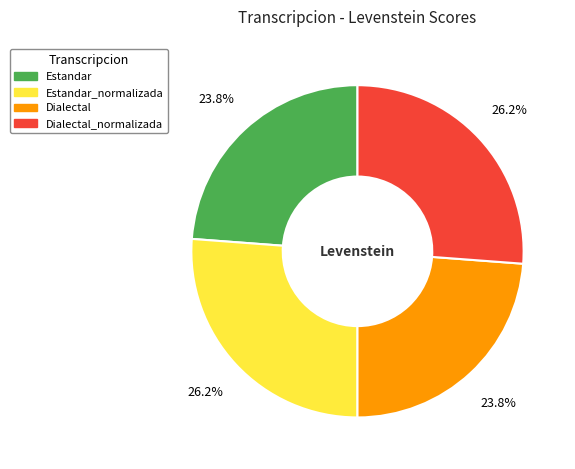

Does any single category account for the majority?

No